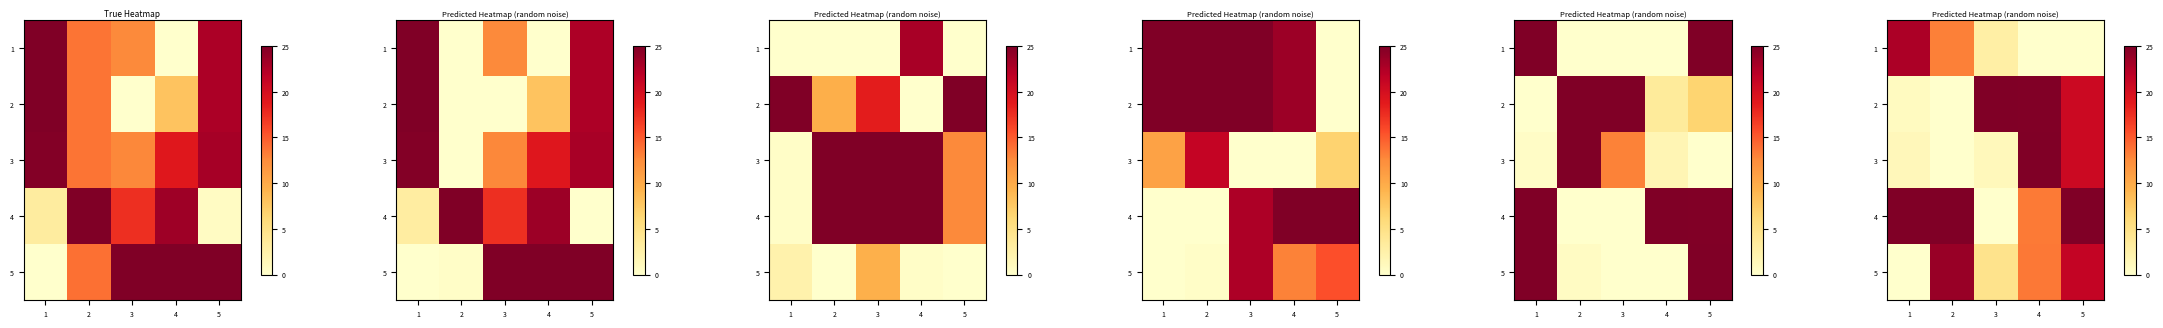

What is the sum of all 2 values?

71.3